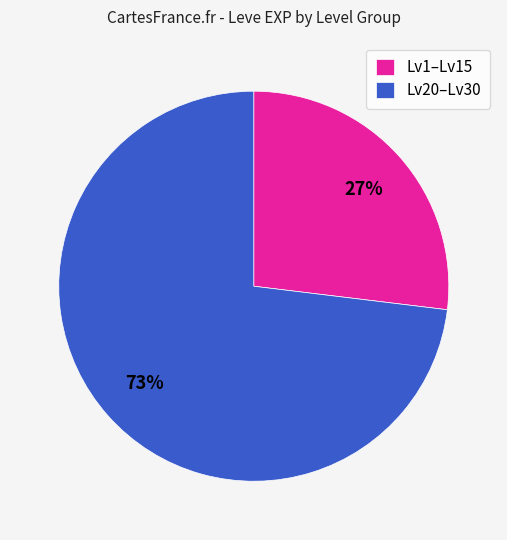

Is it true that Lv20–Lv30 is 73% of the pie?

True